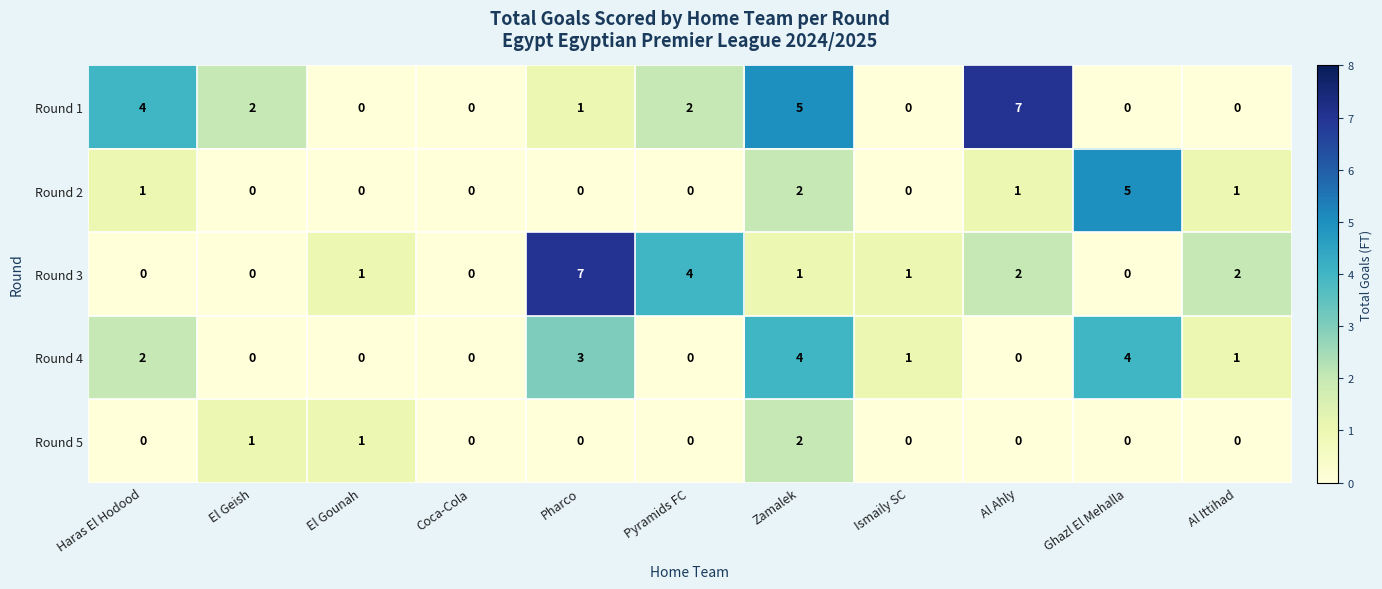

Between Haras El Hodood and El Gounah, which series saw the biggest shift?

Round 1